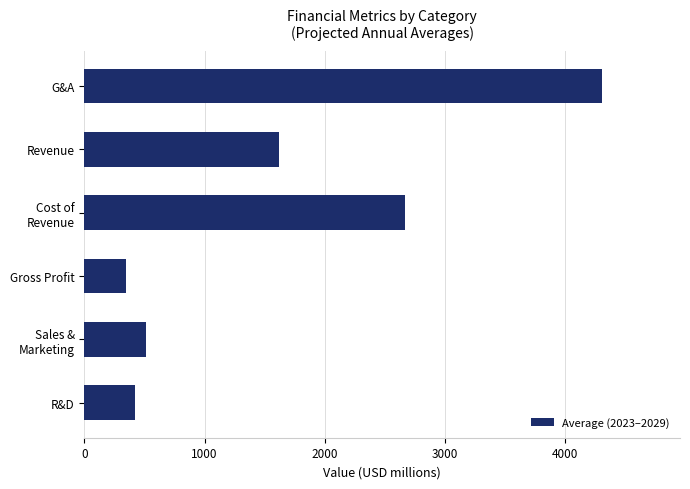

Are the bars horizontal?

Yes